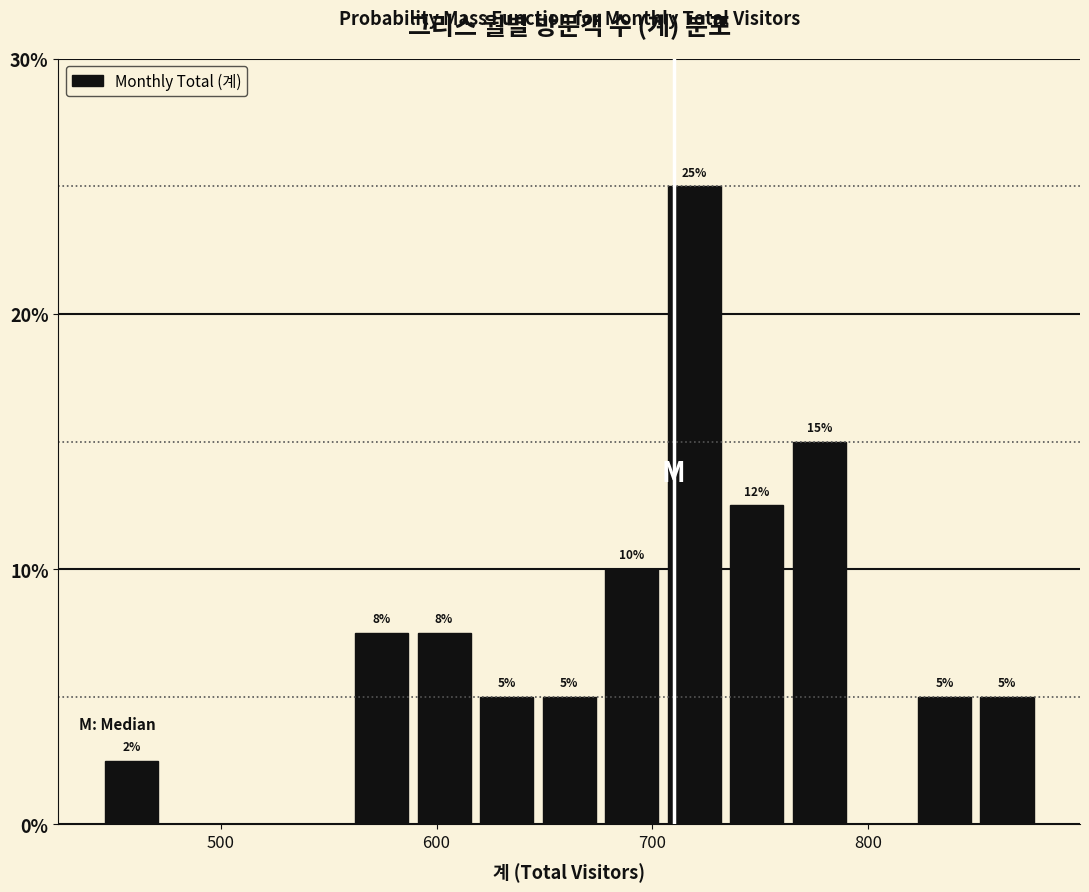

Read against the x-axis, roughly where is the centre of the tallest bar?

720